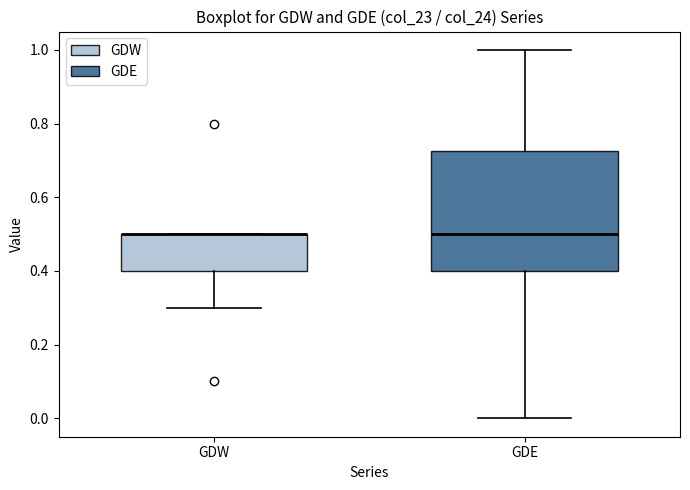

Reading left to right, transcribe this box plot: for each box, give where its median line is, the range the box spans, and where its two whiskers end, as read against the y-axis. The values are not printed on the chart, so give them approximately, as read against the axis.

GDW: median 0.50 (drawn on the box's upper edge), box 0.40 to 0.50, whiskers 0.30 to 0.50
GDE: median 0.50, box 0.40 to 0.72, whiskers 0.00 to 1.00